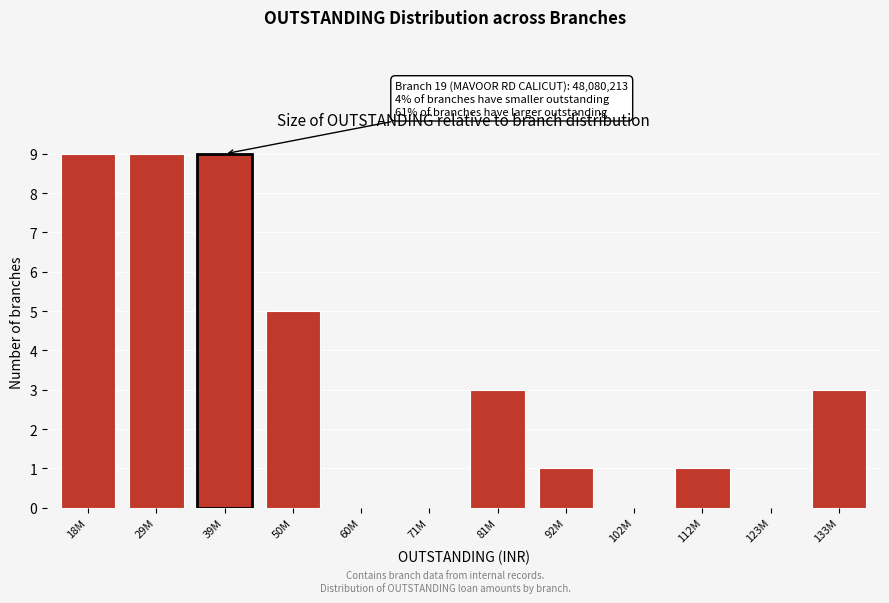

Reading right to left, list all the values displayed in this chart.

133M=3	123M=0	112M=1	102M=0	92M=1	81M=3	71M=0	60M=0	50M=5	39M=9	29M=9	18M=9